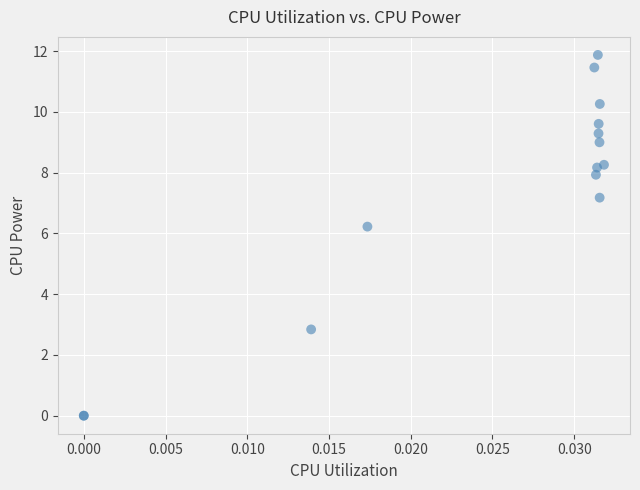

What Y value in the scatter plot is closest to 5?

6.2